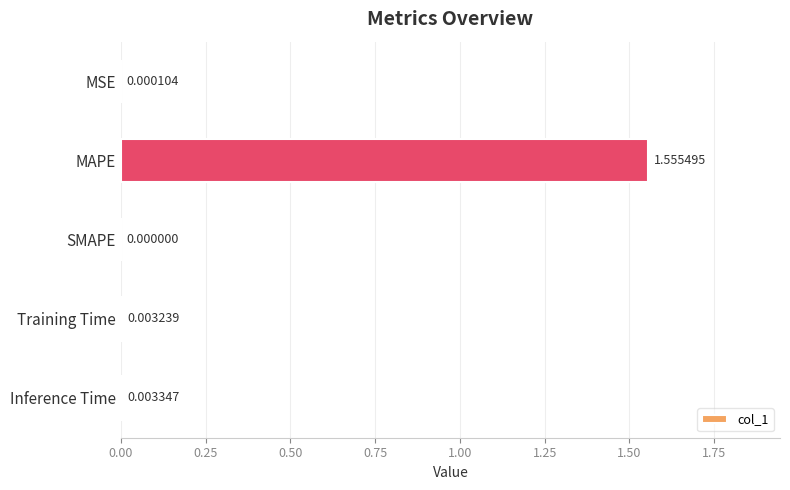

At which category does the chart reach its peak across all series?

MAPE